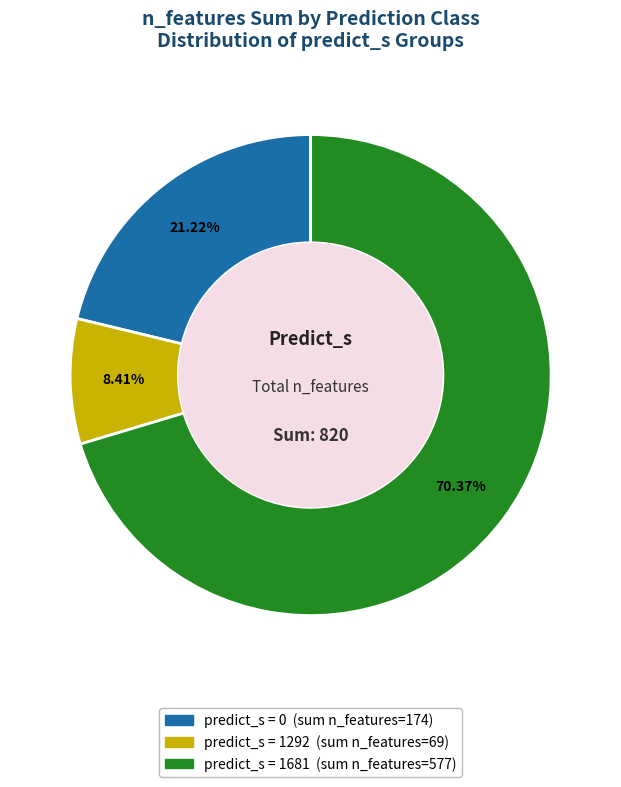

To the nearest percent, what is the average slice percentage?

33%